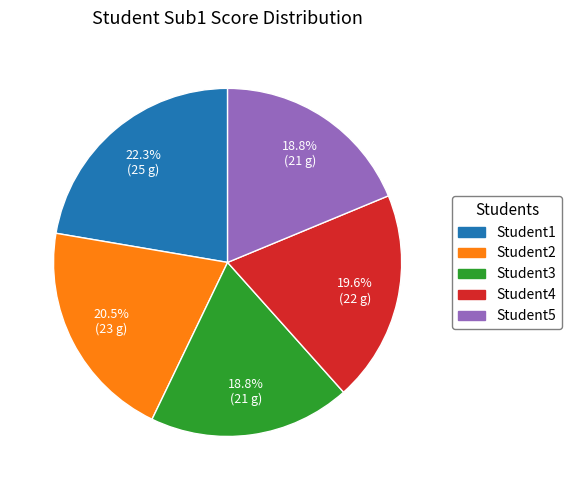

Which has a higher value, Student2 or Student1?

Student1